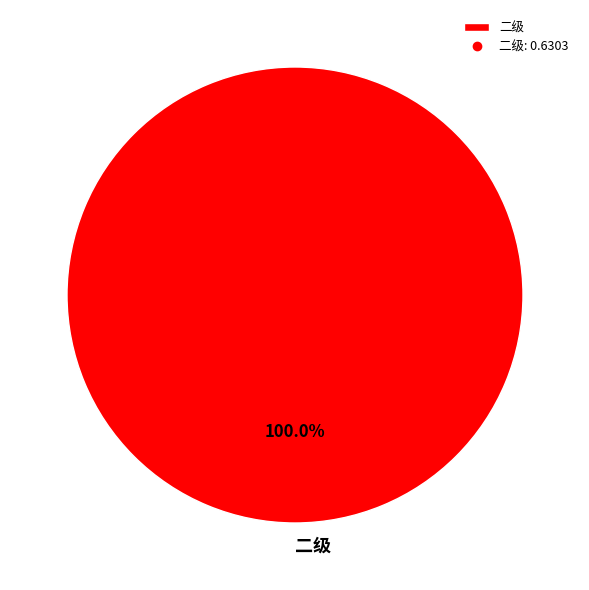

Which category accounts for the majority?

二级